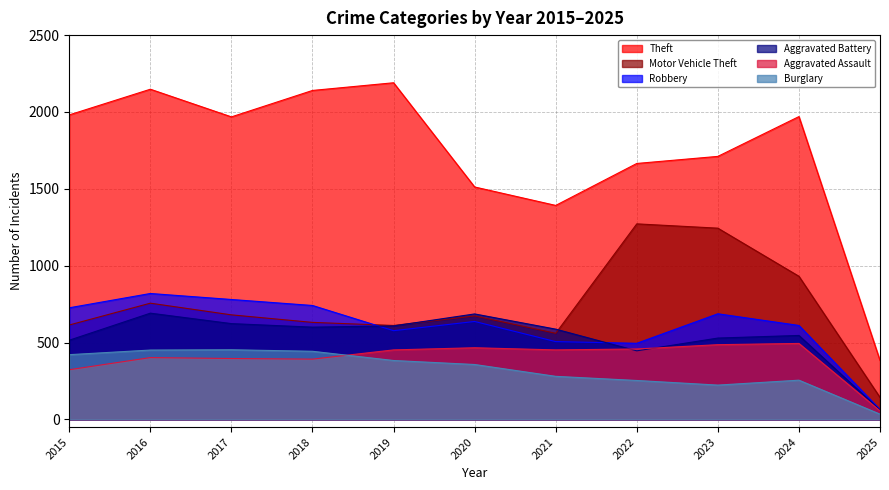

True or false: Aggravated Battery and Theft cross at least once.

False